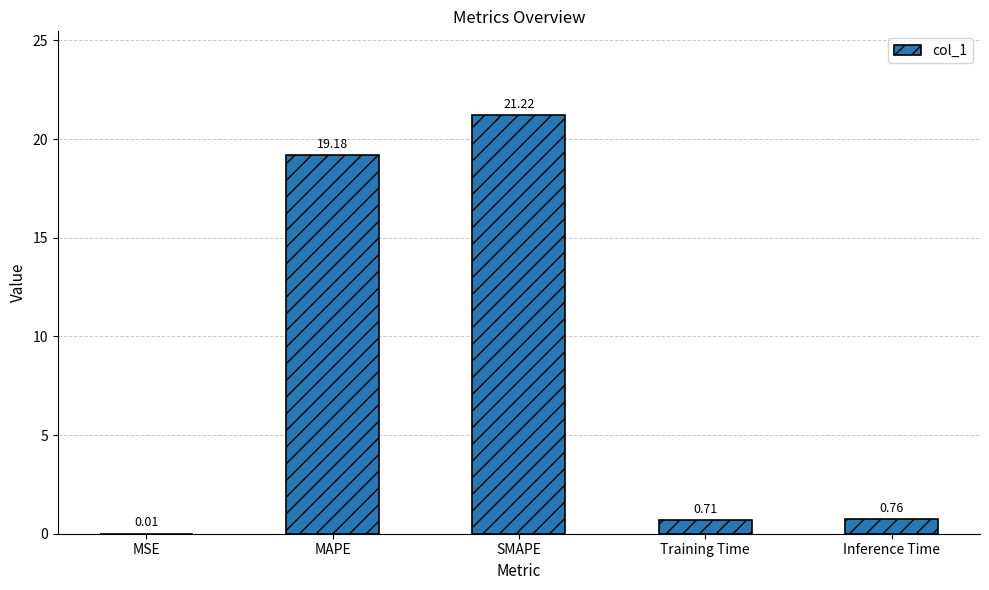

Which has a higher value, SMAPE or MAPE?

SMAPE